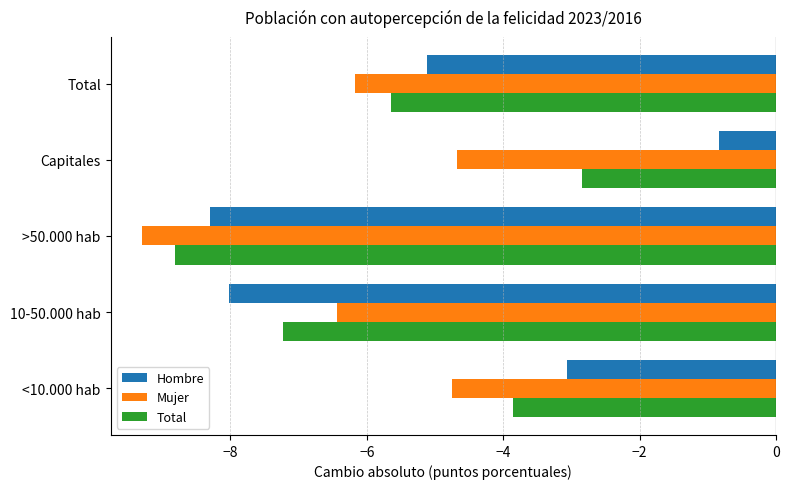

List the series in order of their overall mean, highest first.

Hombre, Total, Mujer